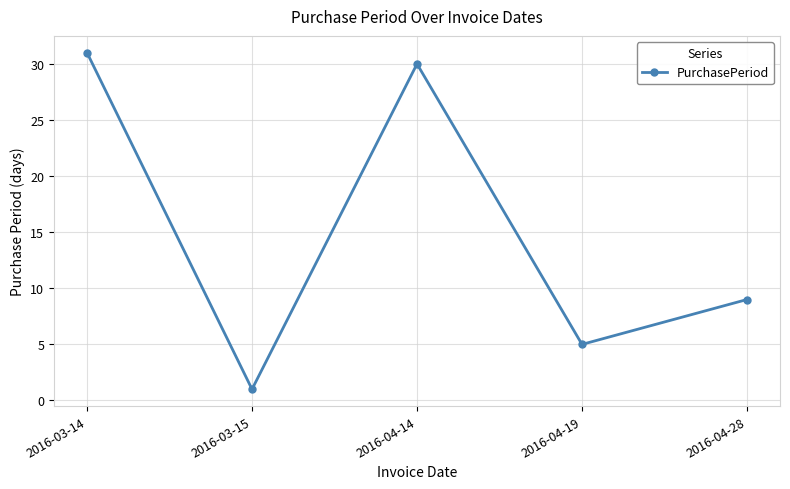

What position from the right is 2016-04-14?

3